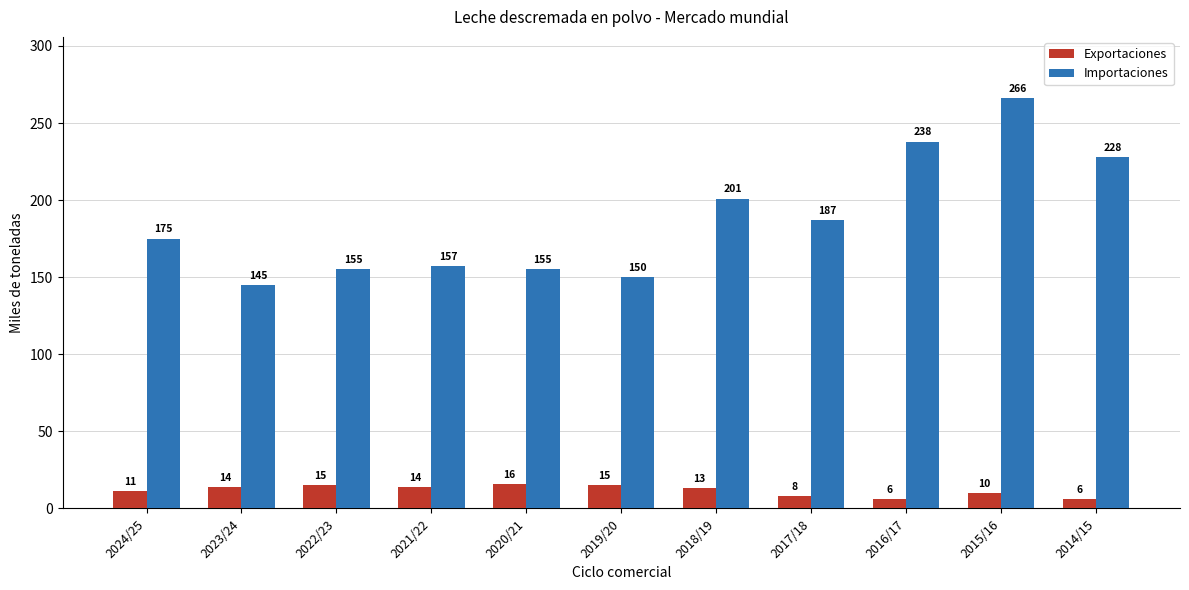

Is it true that Importaciones equals 201 at 2018/19?

True